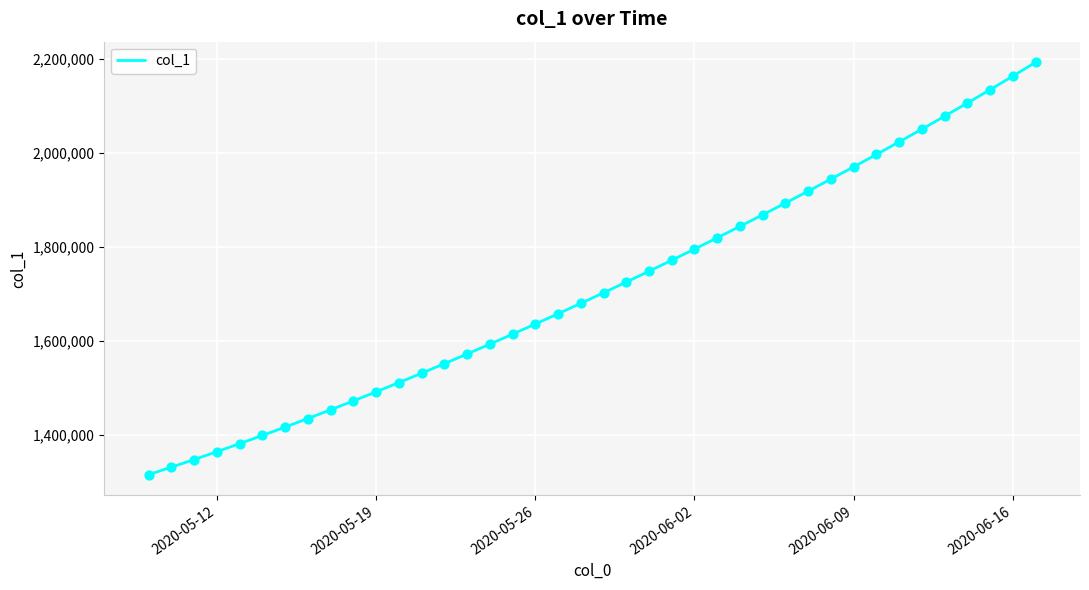

What is the maximum value shown in the chart?

2192182.0